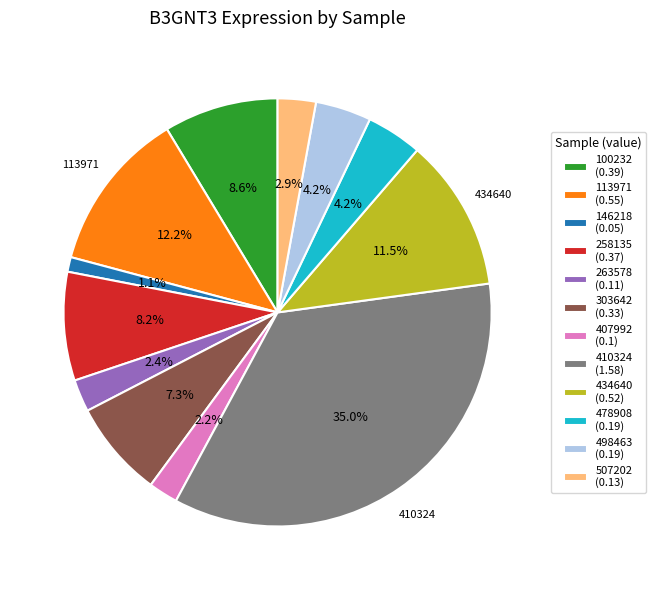

The 258135 slice represents 14% of the pie. True or false?

False